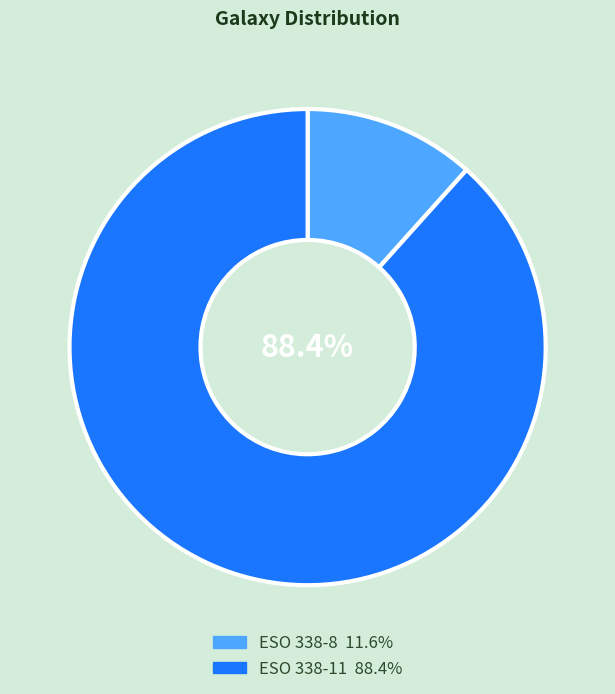

What is the majority slice?

ESO 338-11